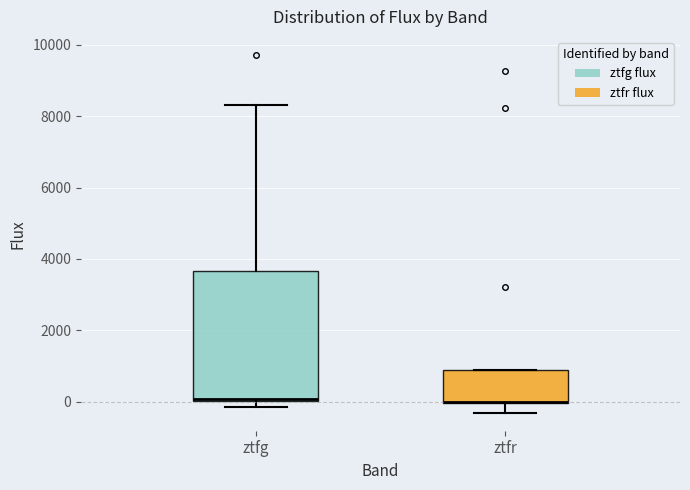

Reading left to right, read every box against the y-axis: the position of its median line, the range the box covers, and the ends of its whiskers. The values are not printed on the chart, so give them approximately, as read against the axis.

ztfg: median 0 (just above the box's lower edge), box 0 to 3600, whiskers -200 to 8400
ztfr: median 0 (drawn on the box's lower edge), box 0 to 800, whiskers -400 to 800